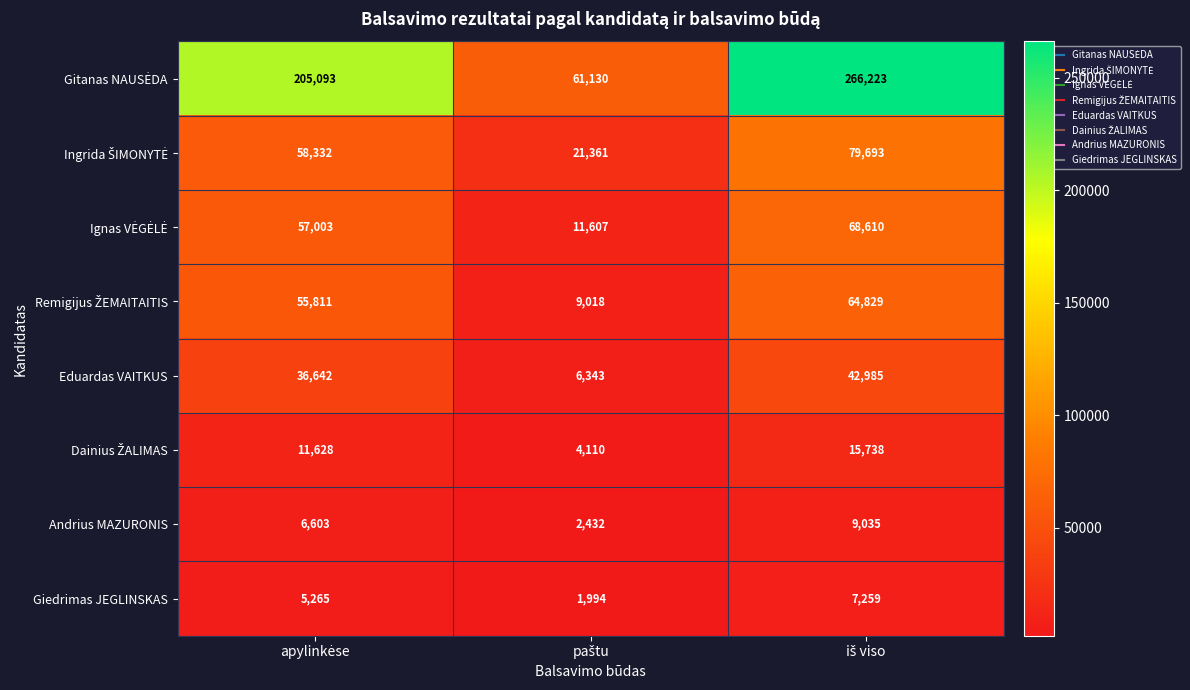

What is the highest value of the Eduardas VAITKUS series?

42985